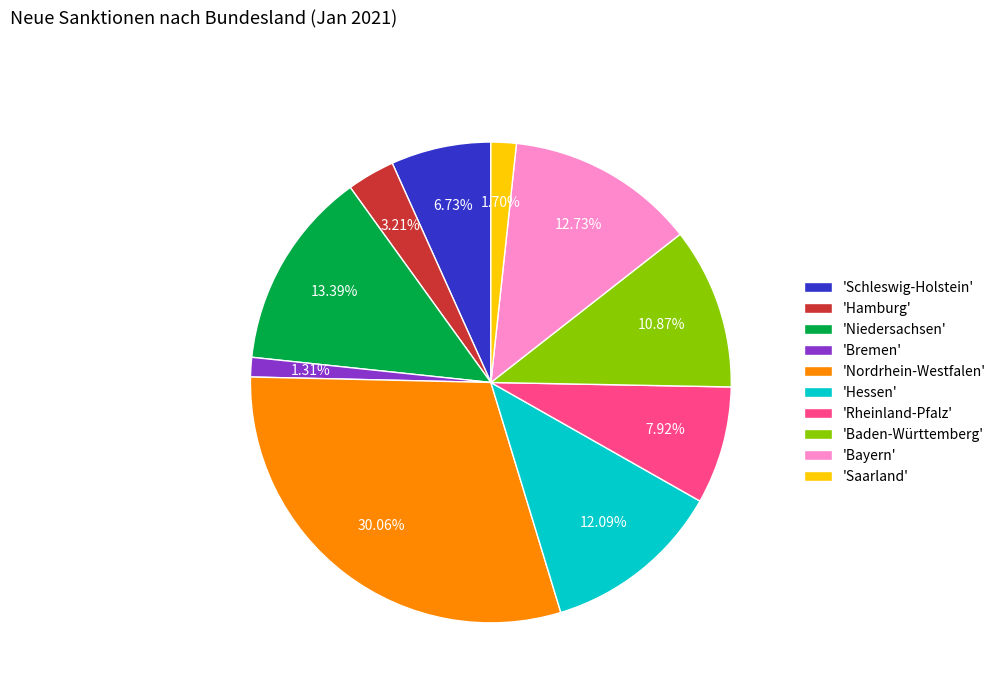

Is the sum of 'Hessen' and 'Bayern' greater than half?

No